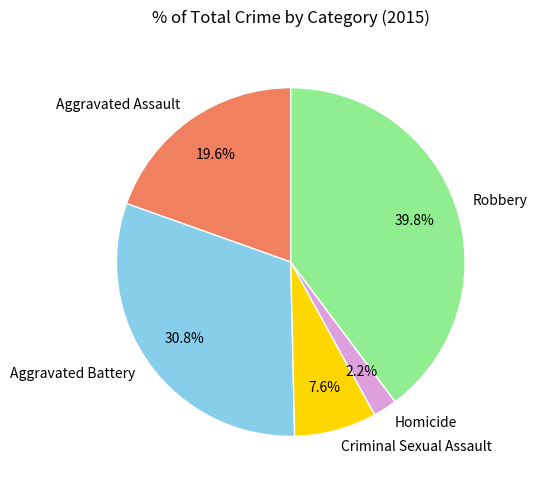

To the nearest percent, what portion does Robbery represent?

40%